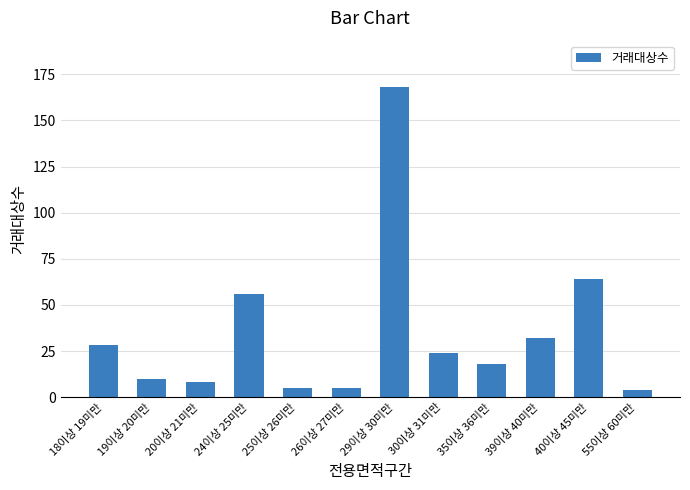

Which has a higher value, 19이상 20미만 or 26이상 27미만?

19이상 20미만